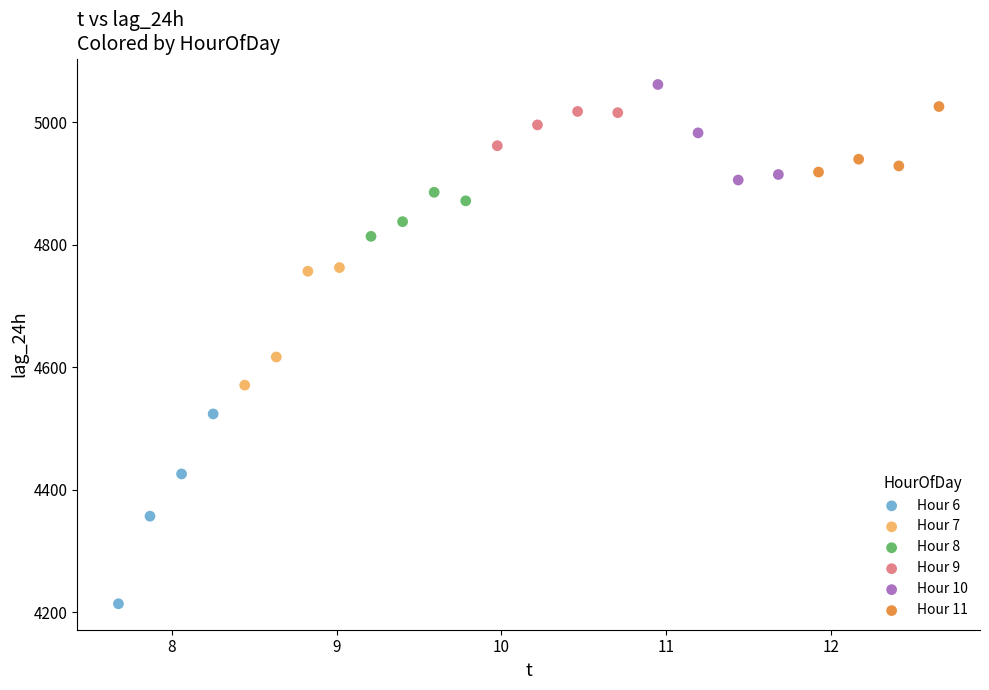

Which series reaches the maximum Y coordinate?

Hour 10